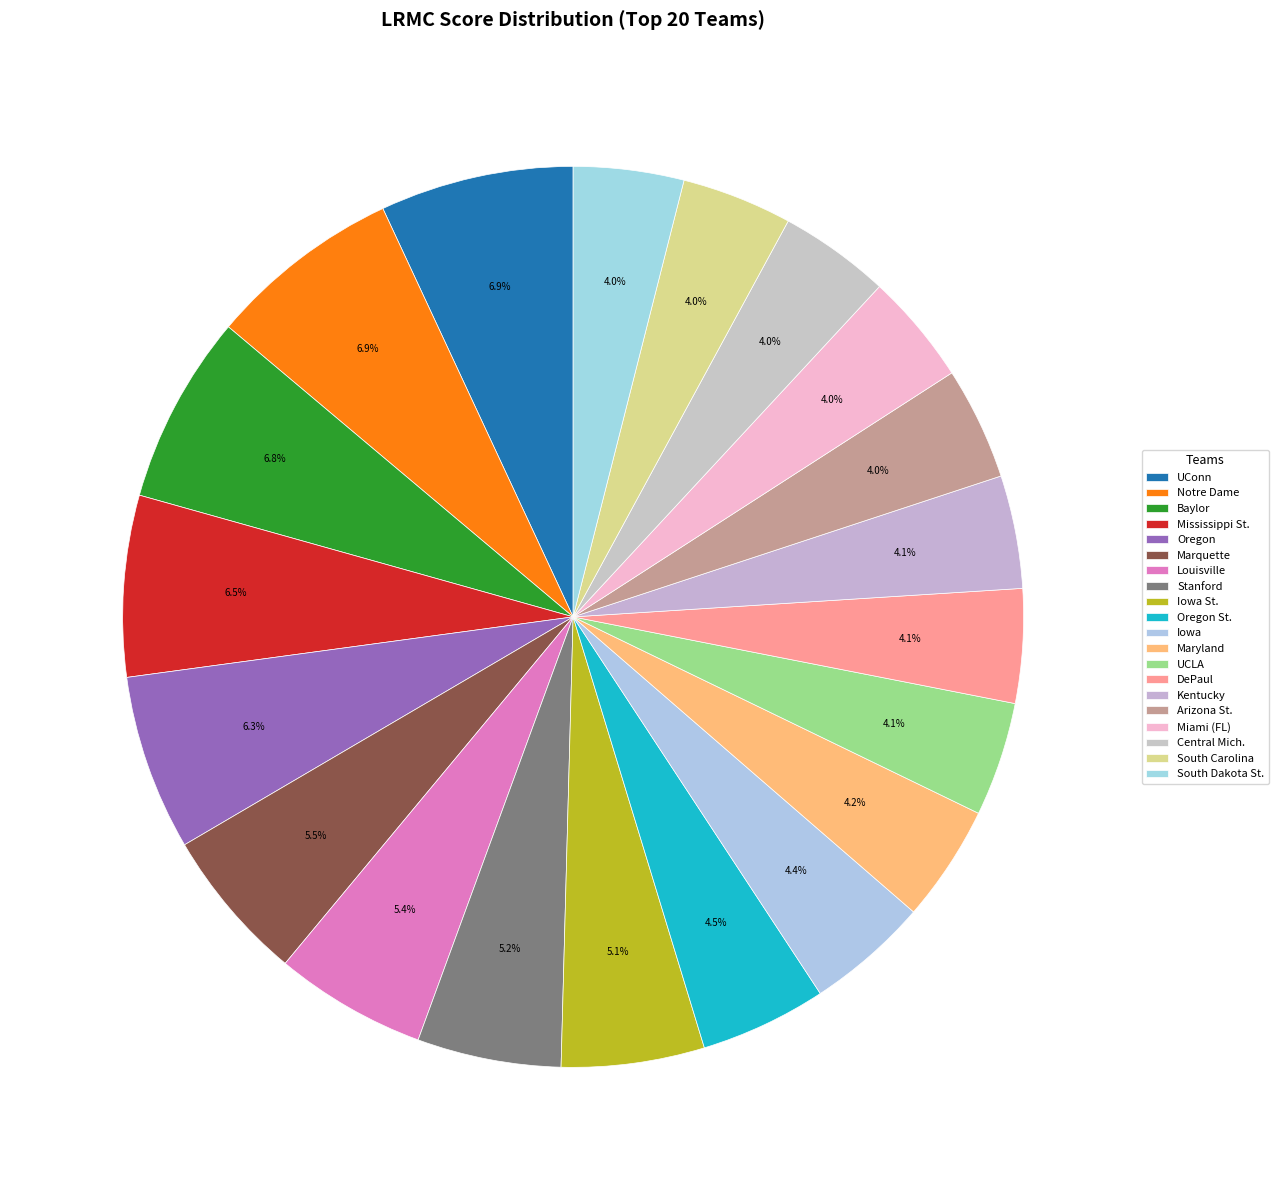

The Central Mich. slice represents 1% of the pie. True or false?

False